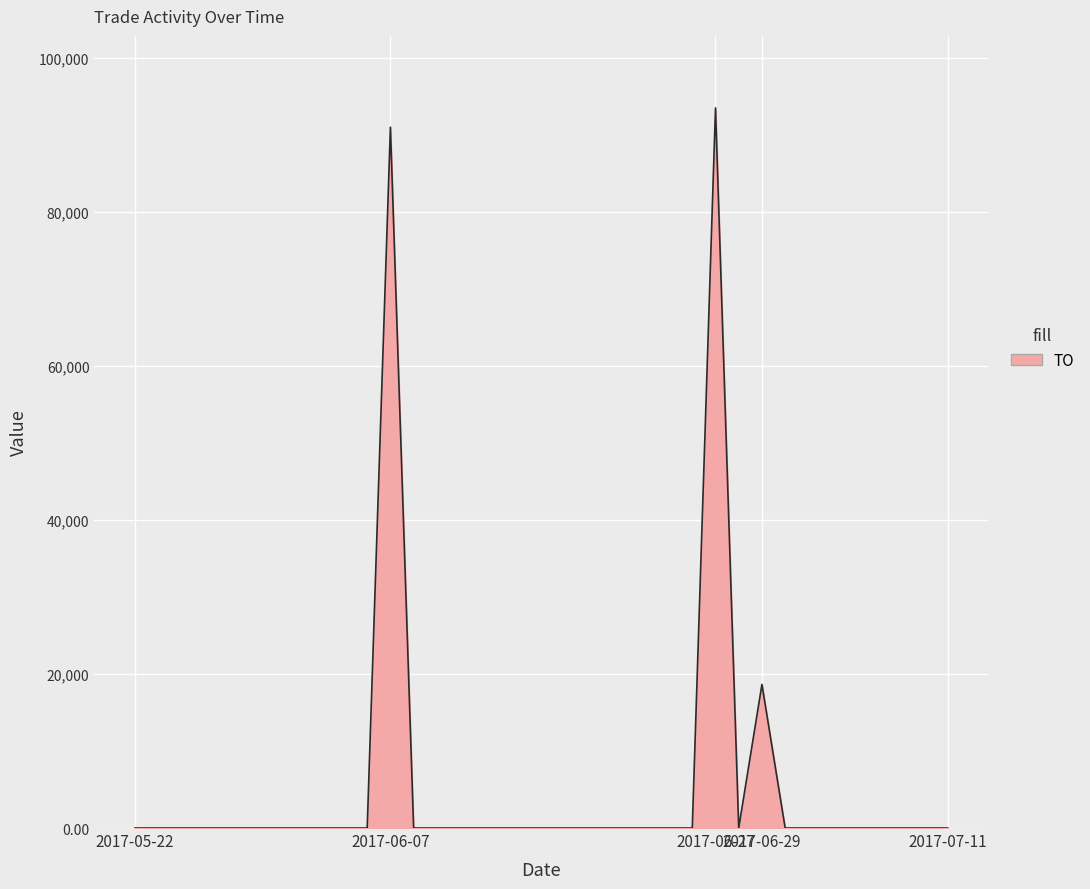

What is the greatest value displayed?

93500